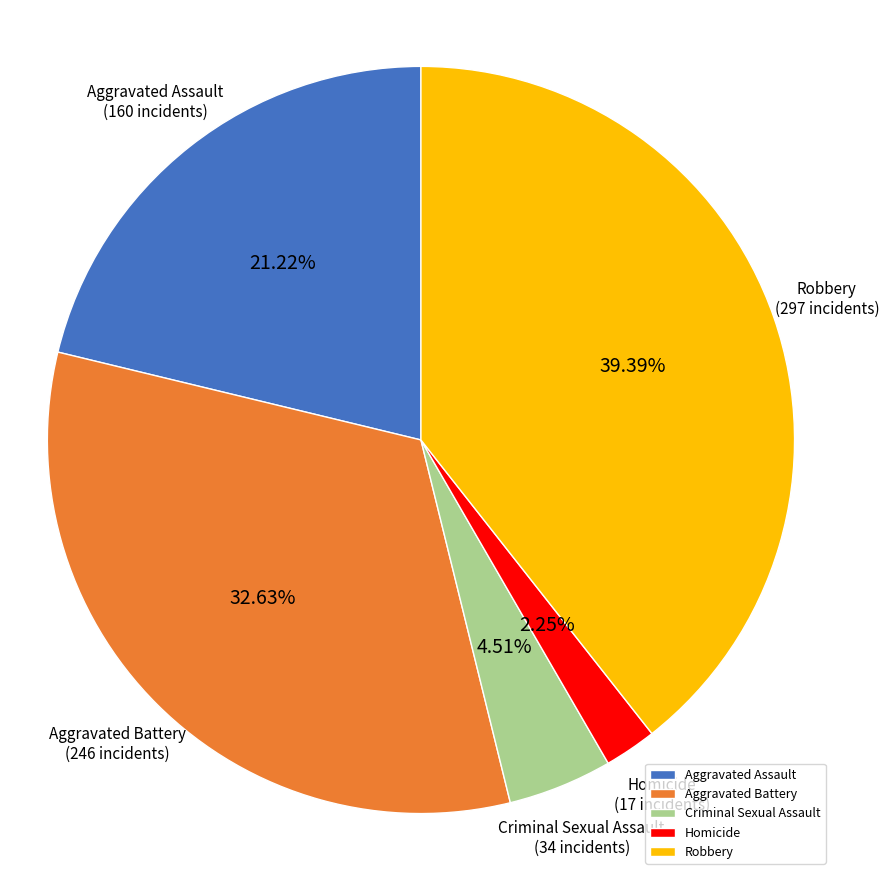

Does Aggravated Battery account for over 50% of the chart?

No